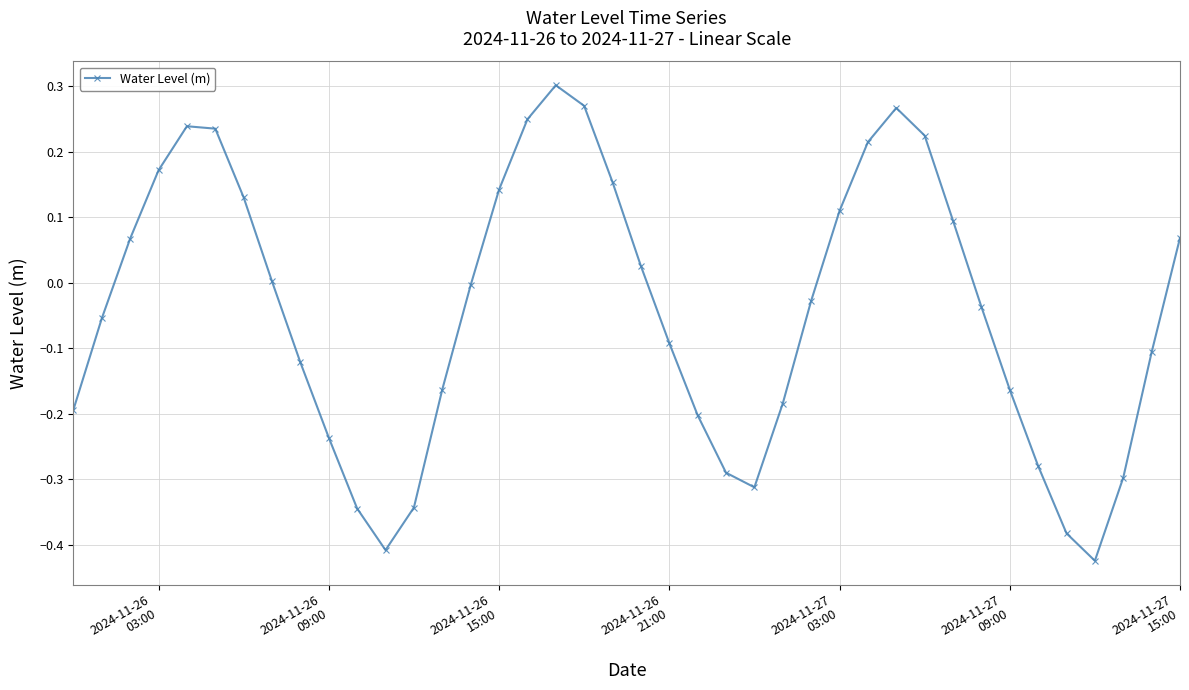

How many points are lower than both their immediate neighbors (excluding endpoints)?

3